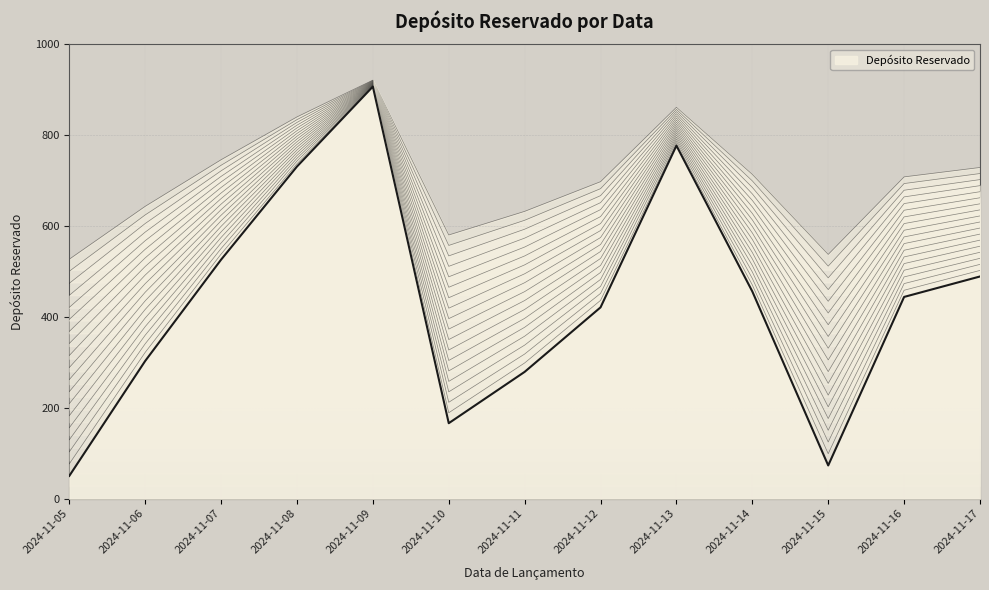

List the labels in order of value, largest first.

2024-11-09, 2024-11-13, 2024-11-08, 2024-11-07, 2024-11-17, 2024-11-14, 2024-11-16, 2024-11-12, 2024-11-06, 2024-11-11, 2024-11-10, 2024-11-15, 2024-11-05